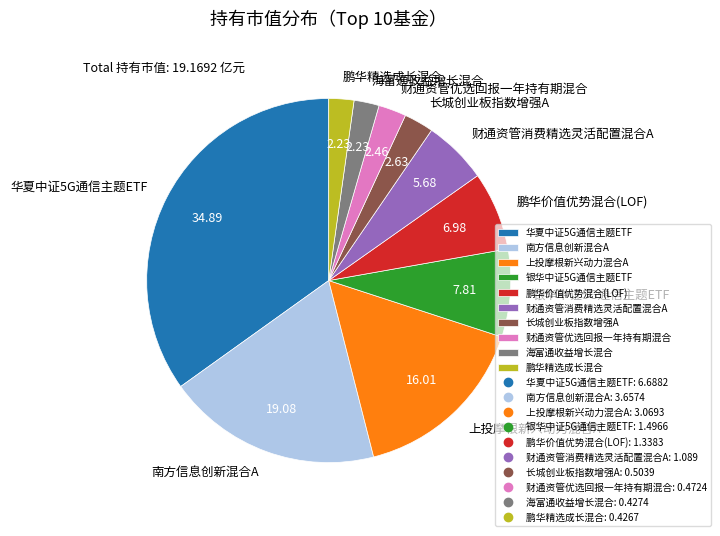

Is there a majority slice in this chart?

No